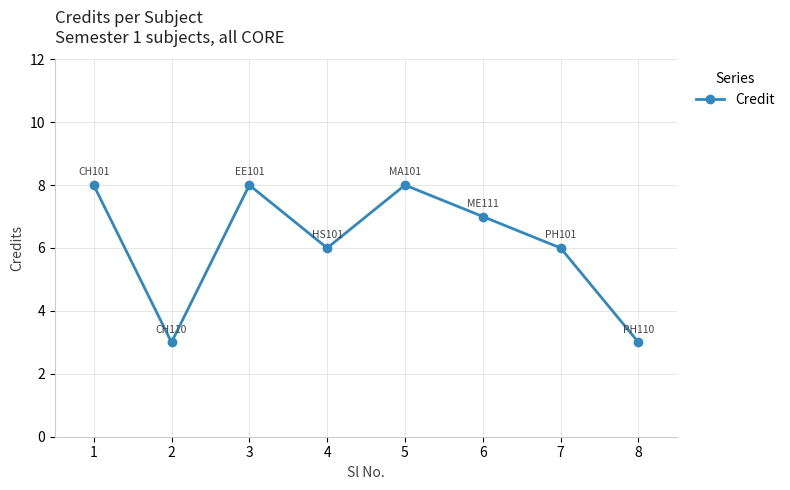

What is the average value?

6